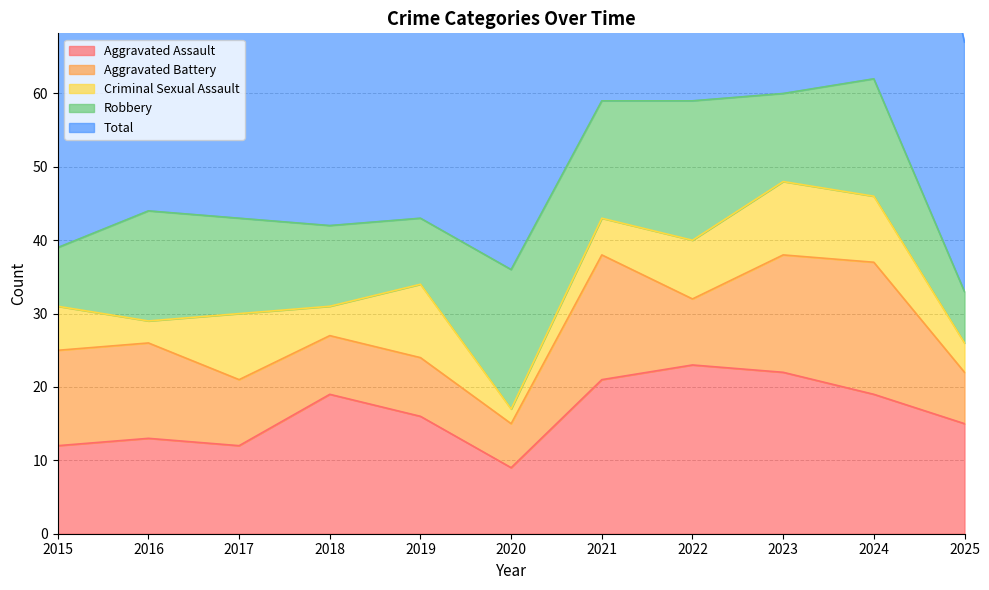

Does the chart have visible grid lines?

Yes